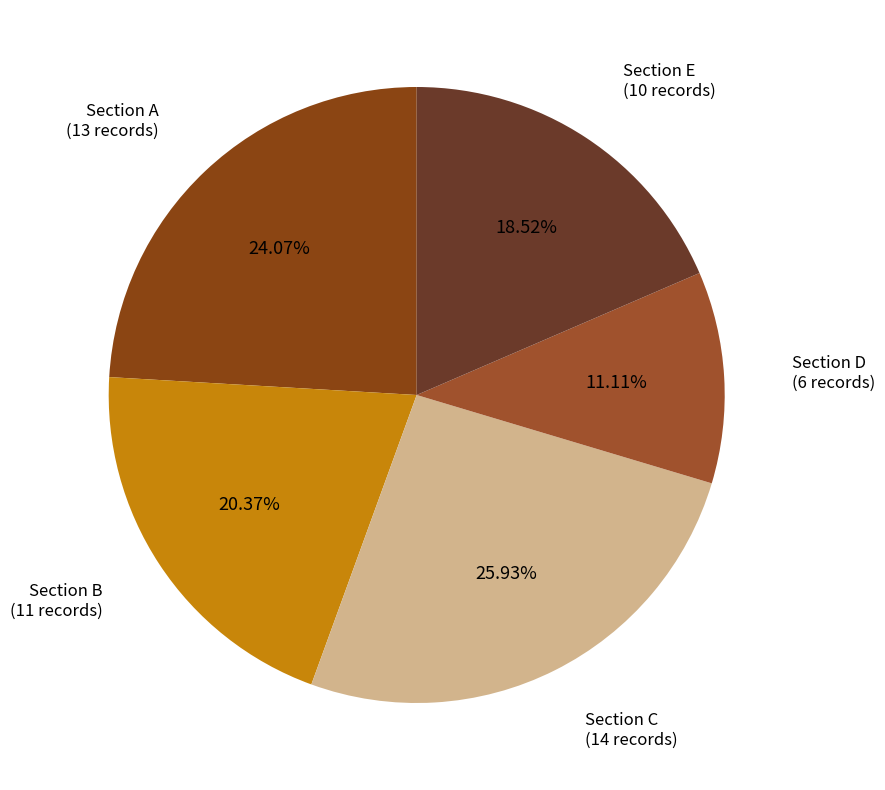

Do Section C and Section B together represent more than half of the pie?

No